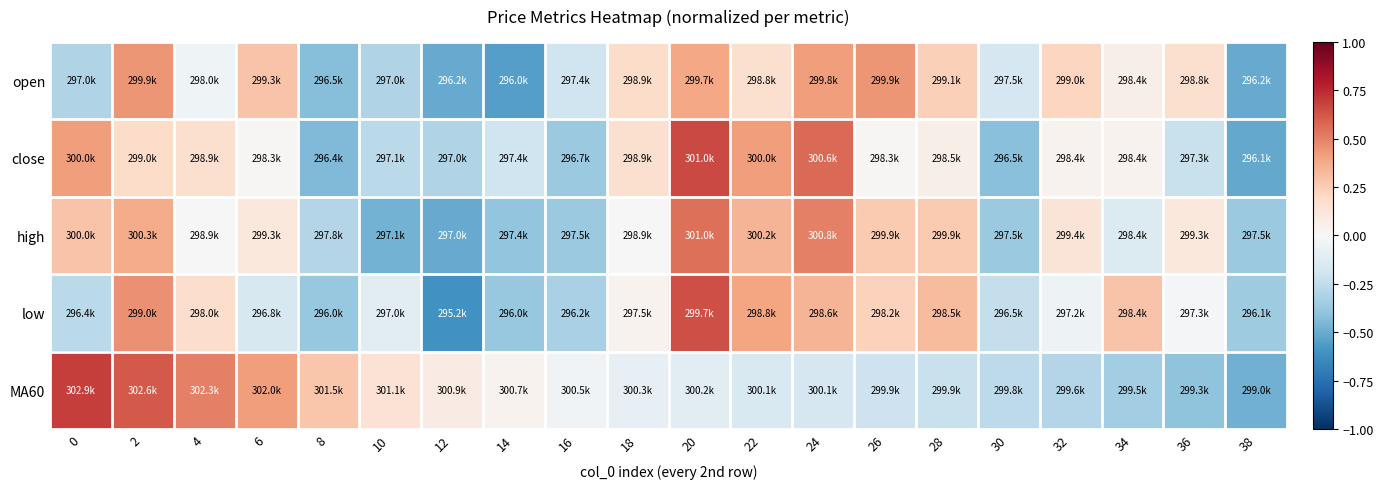

Count the number of data series in this chart.

5